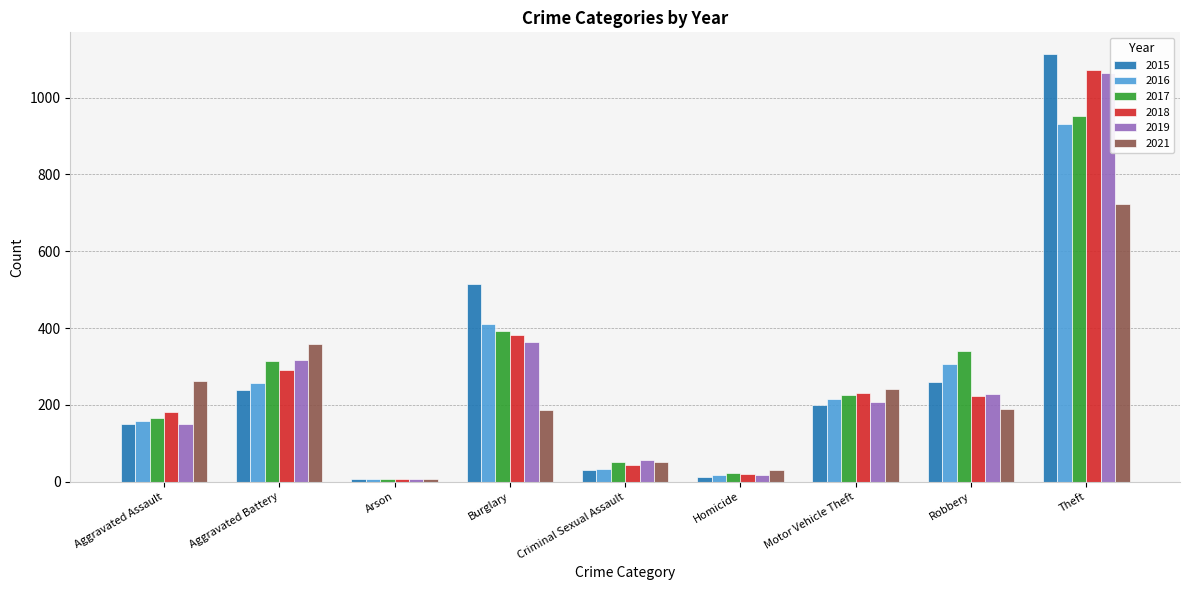

What is the minimum value for 2016?

6